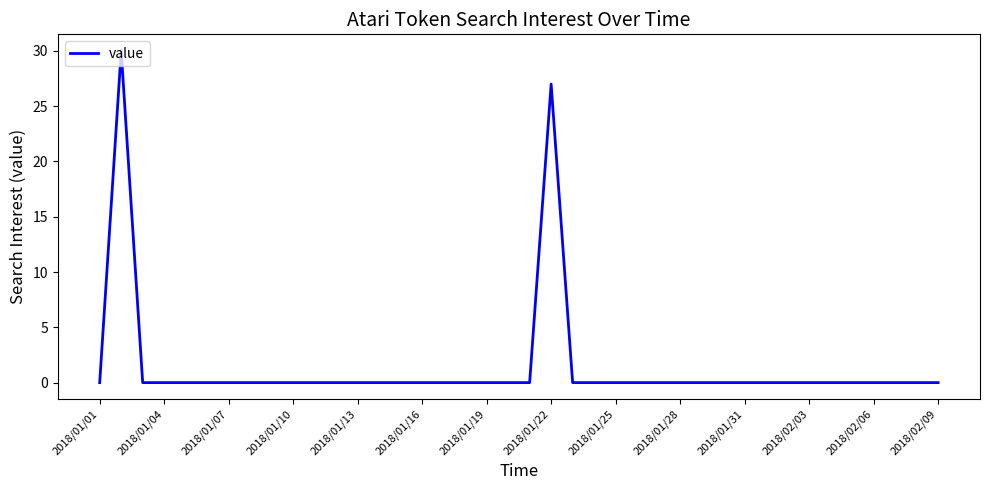

What is the greatest value displayed?

30